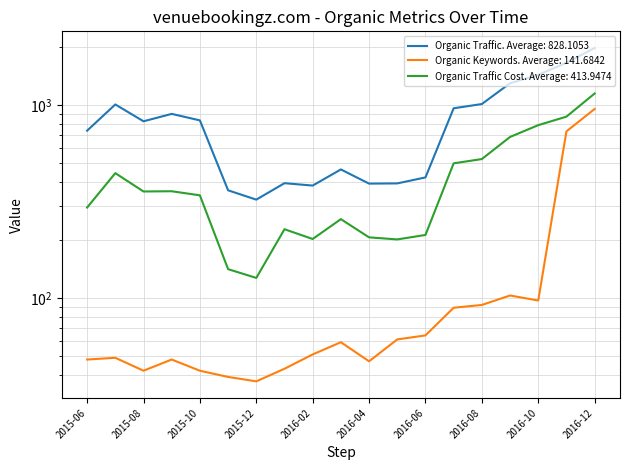

What is the difference between the second highest and minimum values in the Organic Traffic Cost series?

742